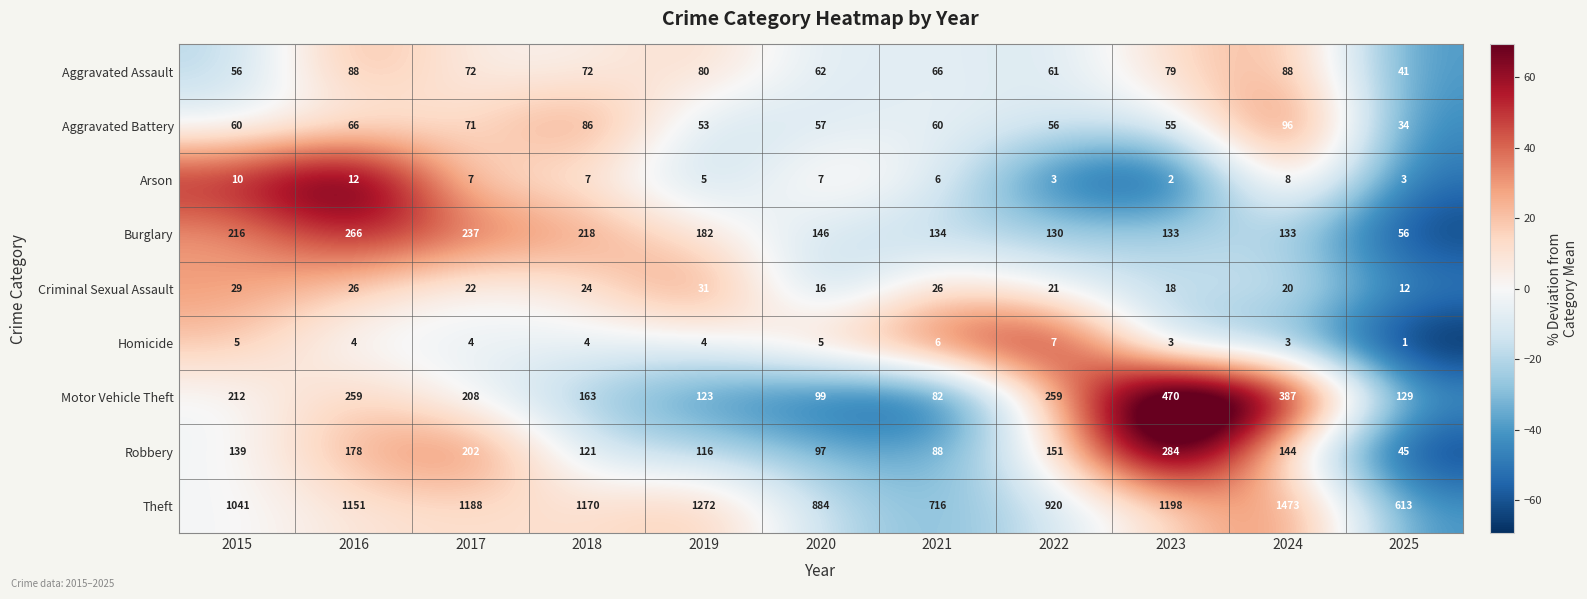

Which category has the lowest value across all series?

2025